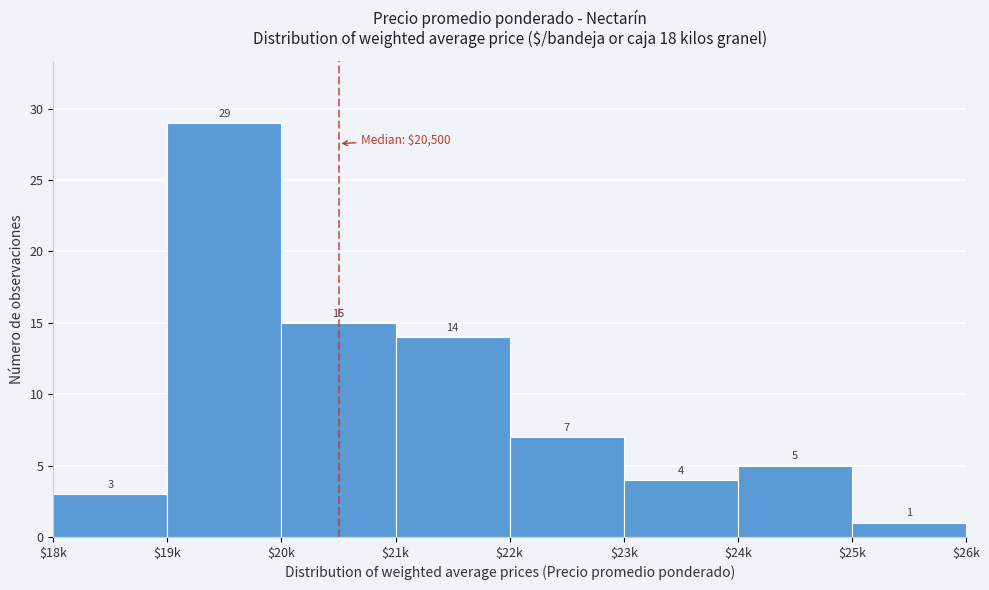

Reading right to left, list all the values displayed in this chart.

1	5	4	7	14	15	29	3